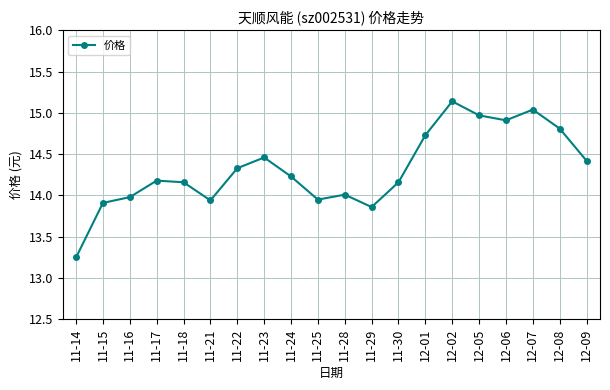

Approximately how many times larger is the value at 12-07 compared to 11-17?

1.1